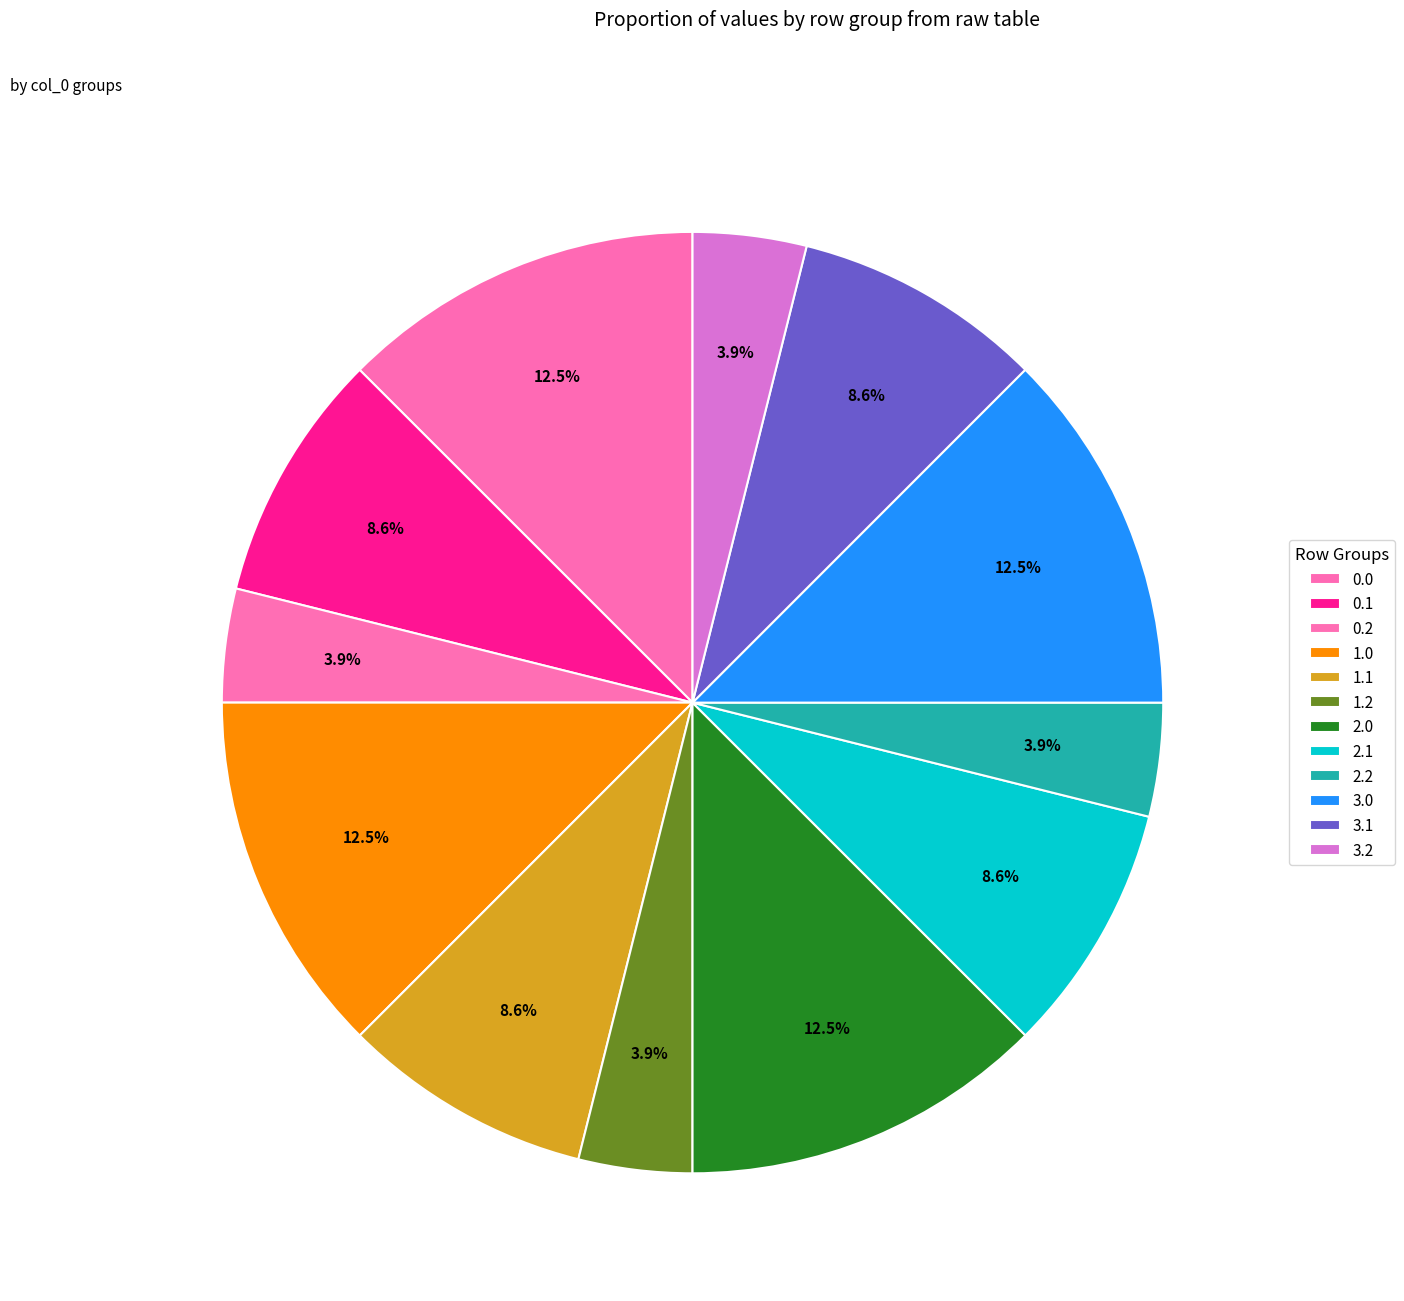

Count the number of slices in the pie.

12